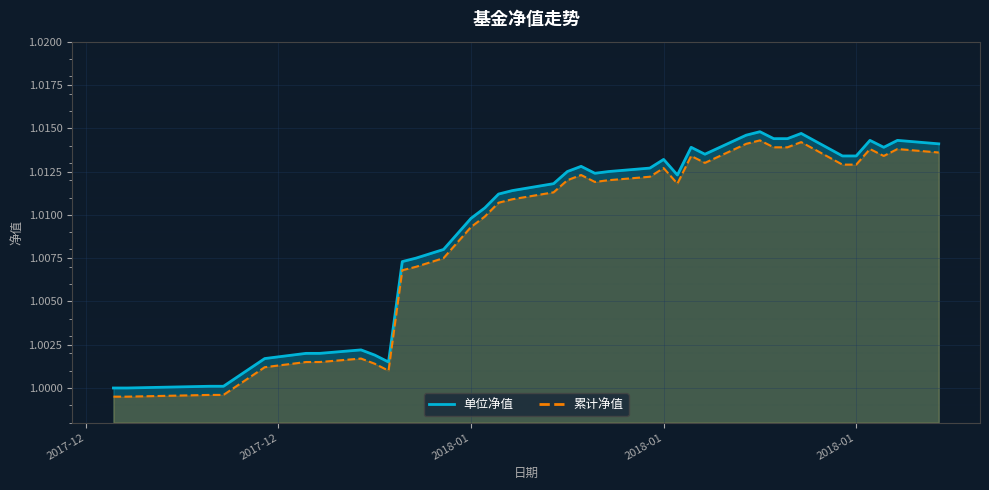

Is the value of 累计净值 at 2017-12-14 greater than the value of 单位净值 at 2018-01-09?

No